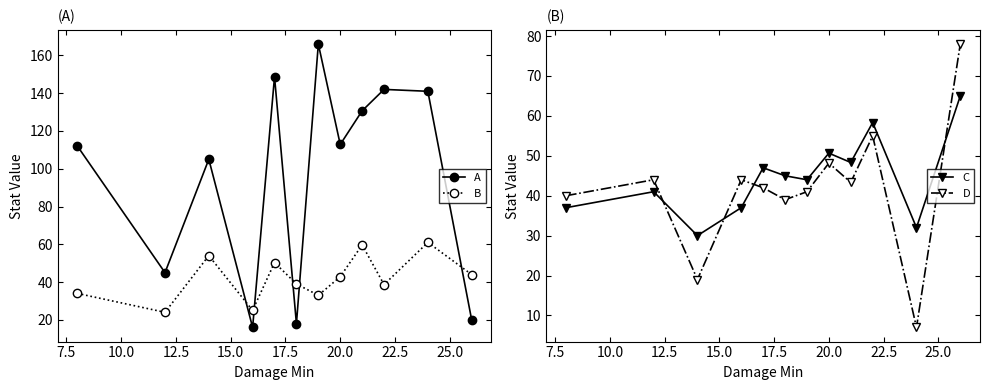

After their last crossing, which series has the higher values: B or A?

B